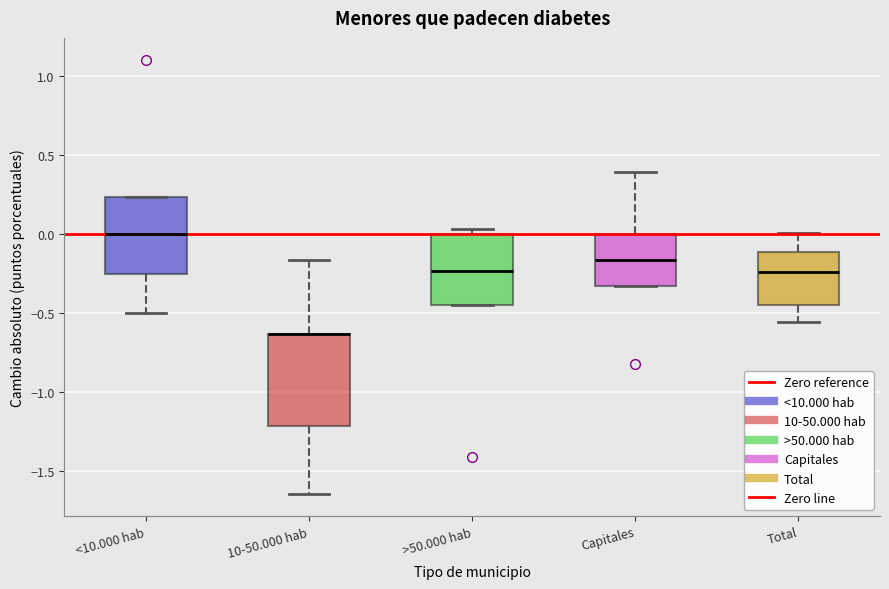

Comparing the boxes themselves (not the whiskers), which one is the tallest?

10-50.000 hab